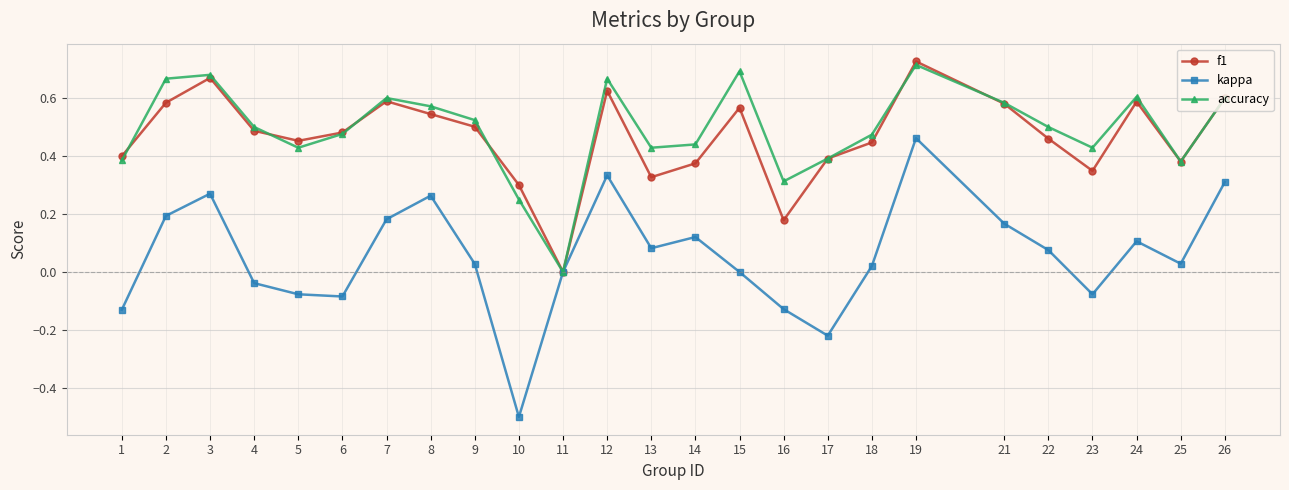

Which series has the widest spread of values?

kappa